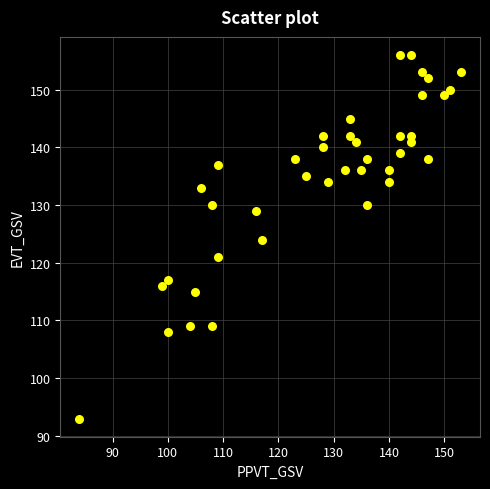

What is the range of X values (max minus min)?

69